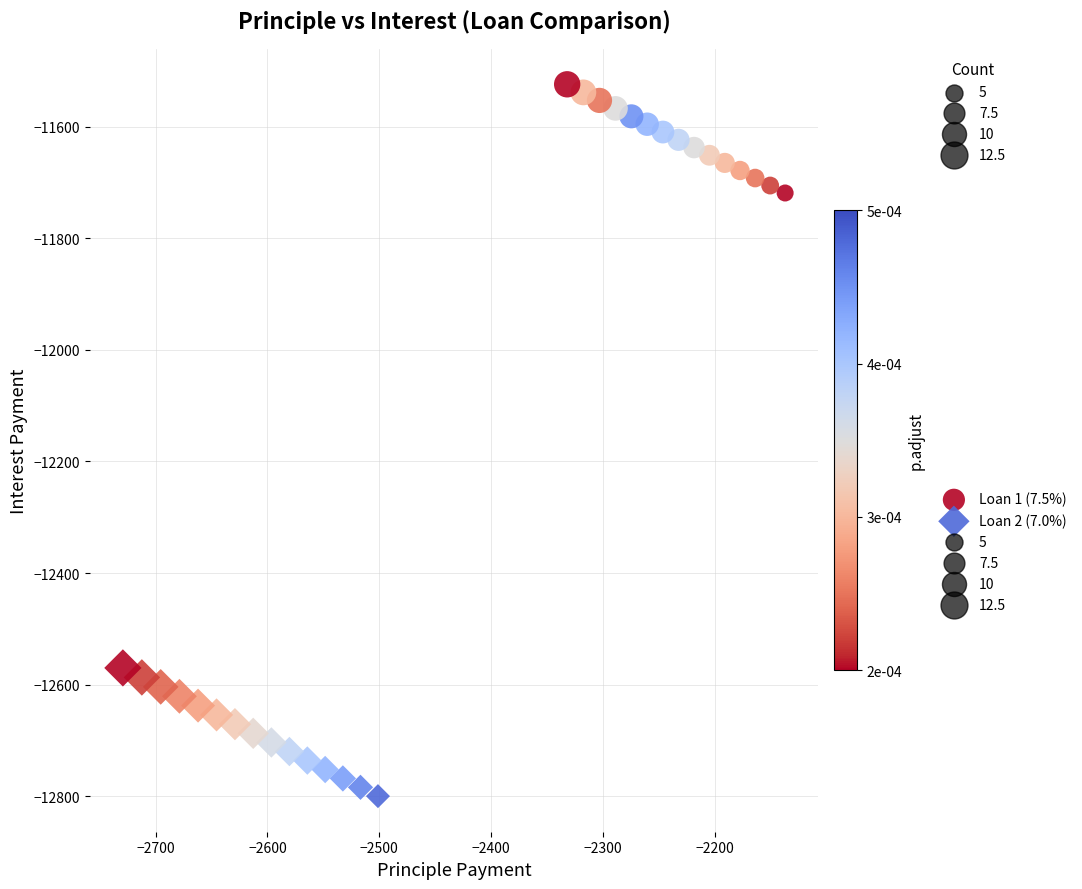

Which series contains the lowest Y value?

Loan 2 (7.0%)